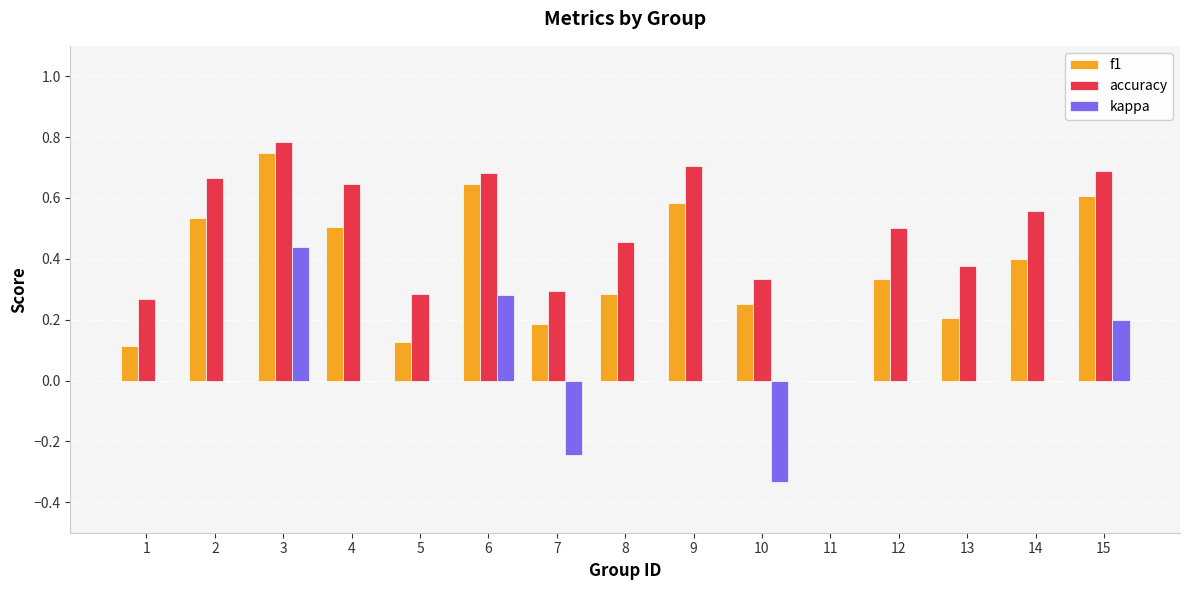

How many accuracy values are between 0 and 1?

15